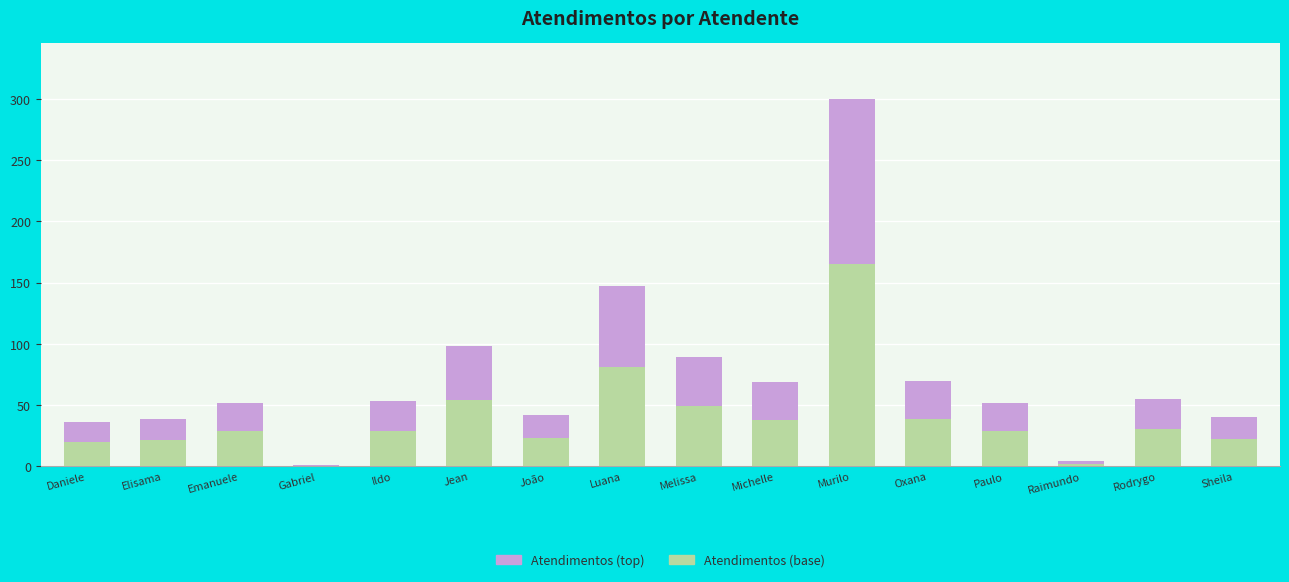

At which category is the sum across all series the highest?

Murilo